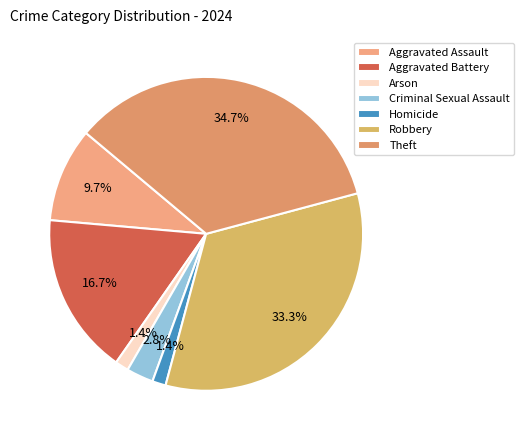

Combined, what portion of the pie is Aggravated Assault and Robbery?

43.1%